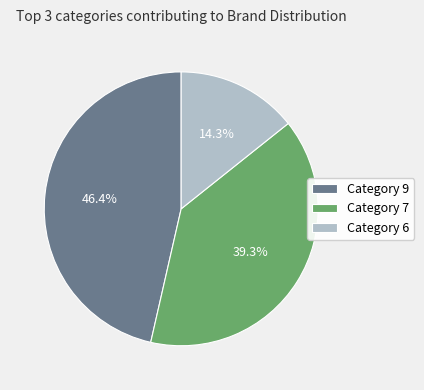

To the nearest percent, what is the difference between the largest and smallest slice percentages?

32%